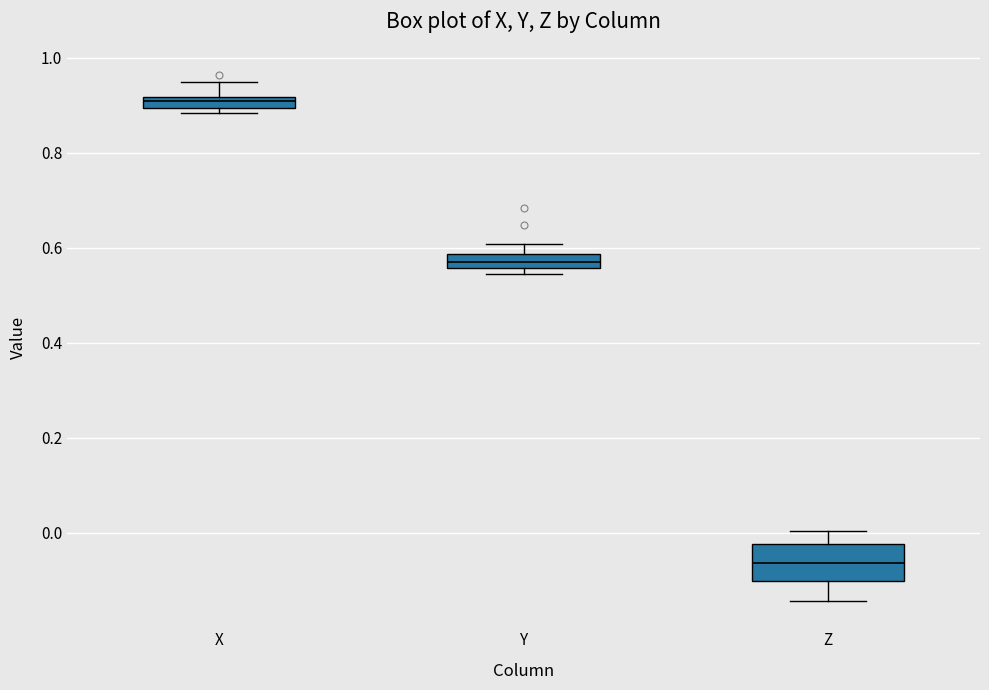

Which box's median line is the lowest?

Z